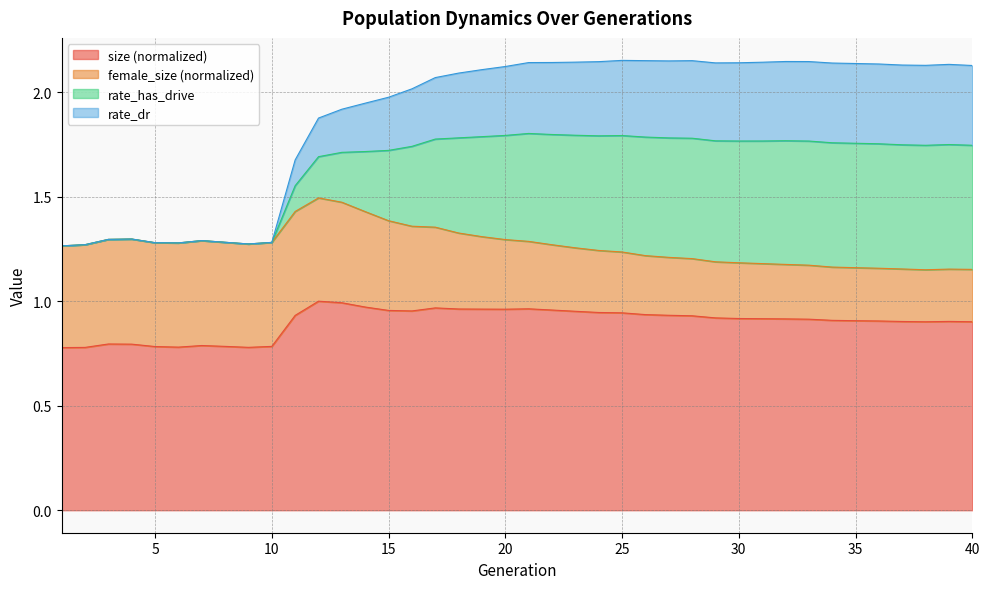

What is the lowest value of the size (normalized) series?

0.8